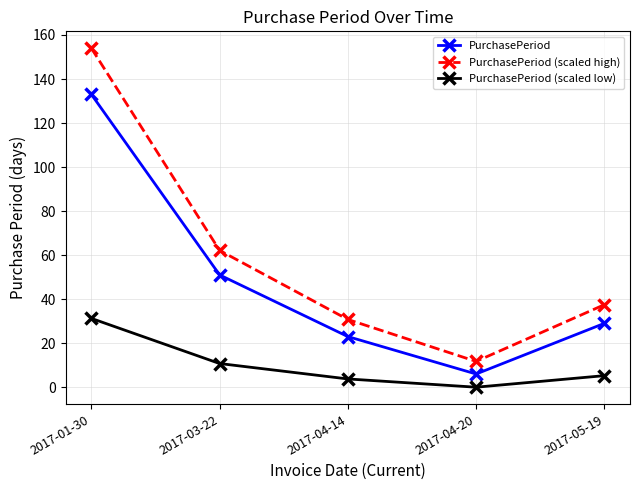

How many lines are shown in the chart?

3